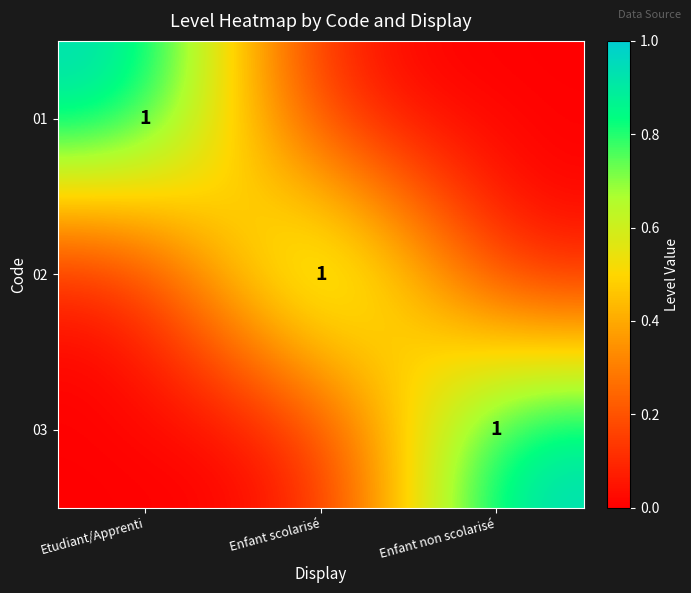

Is it true that 03 equals 2 at Enfant non scolarisé?

False